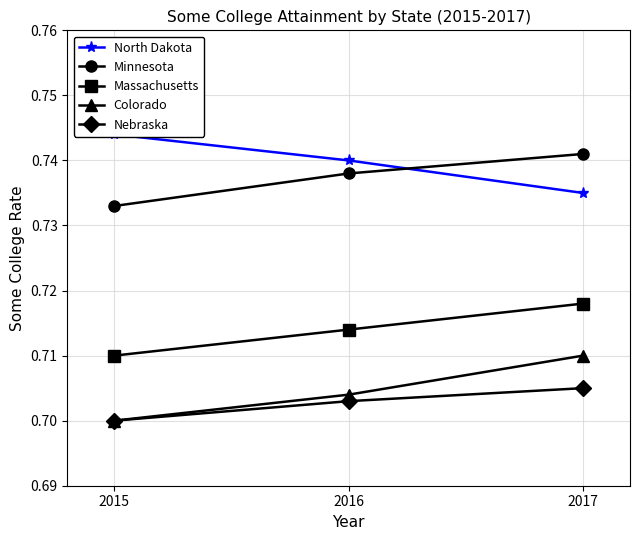

Between 2015 and 2017, which series saw the biggest shift?

Colorado